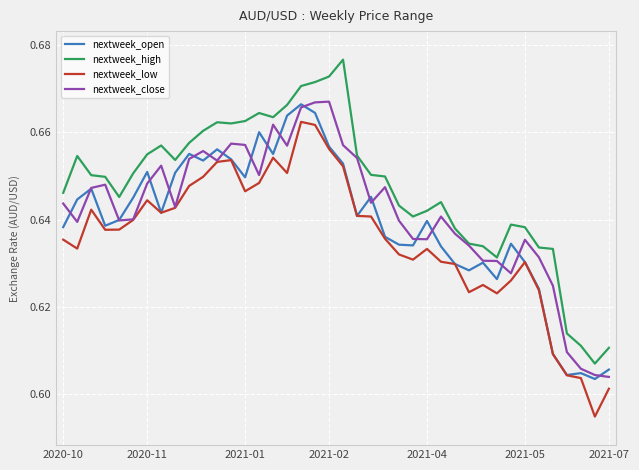

Which series has the largest total across all categories?

nextweek_high